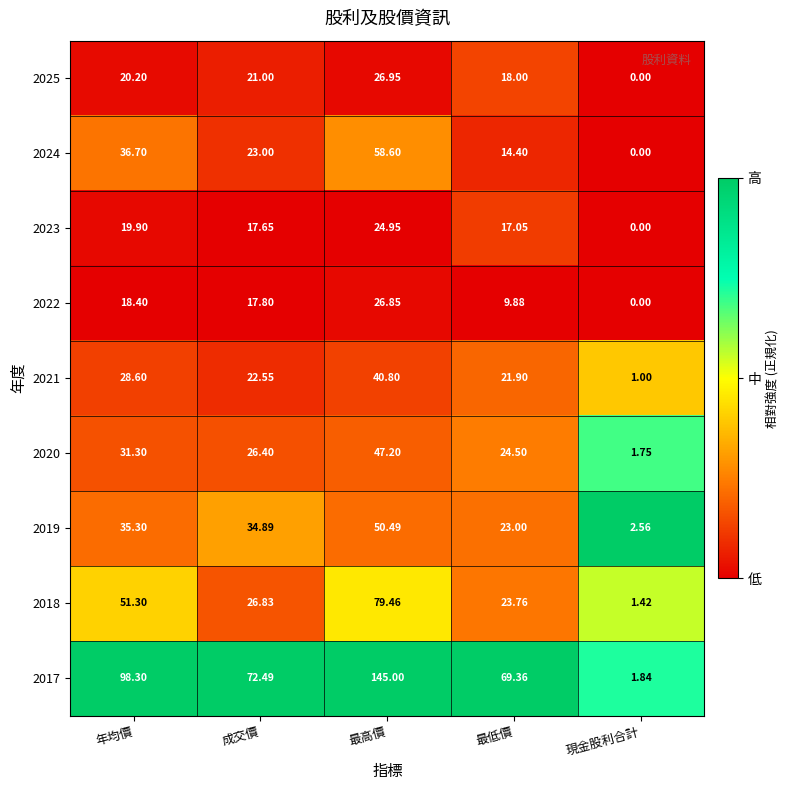

Where is 2023 nearest to the value 12?

最低價